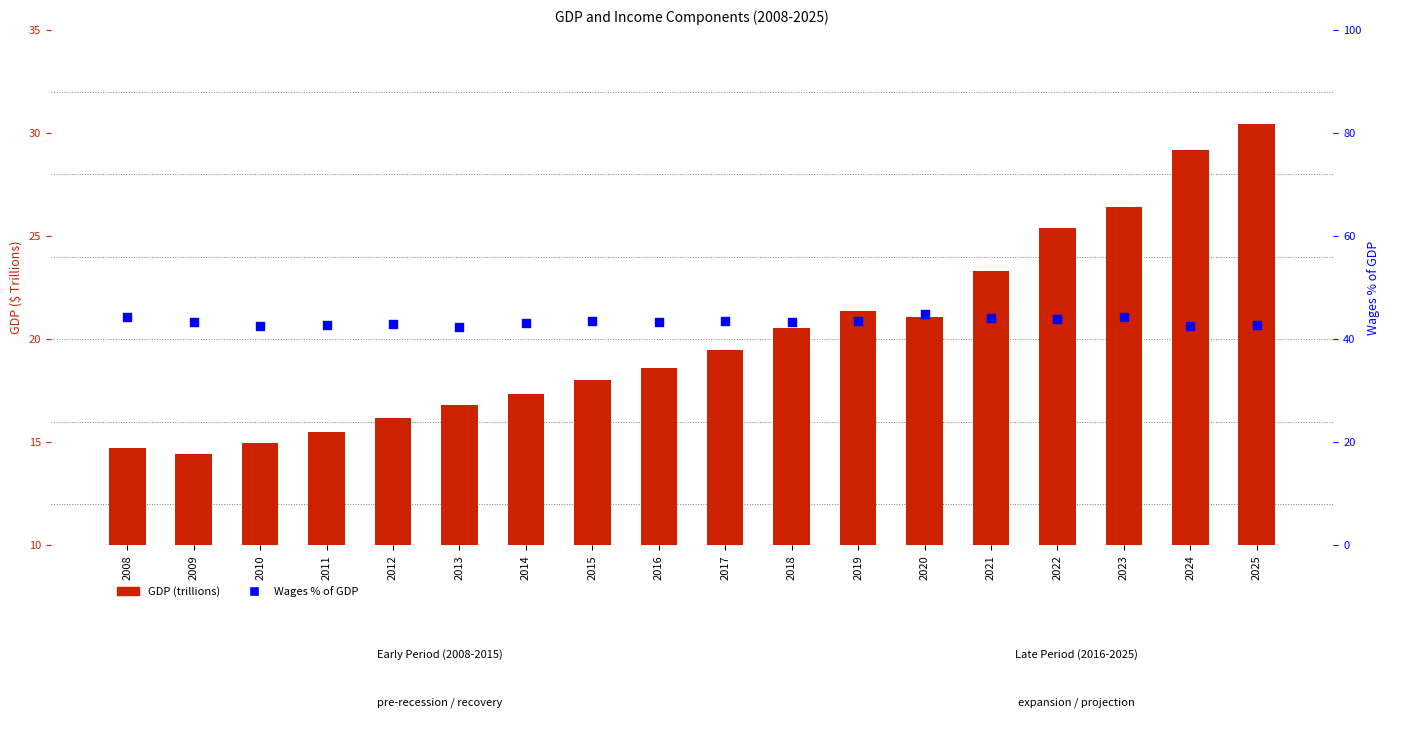

Which series contains the highest Y value?

Wages % of GDP